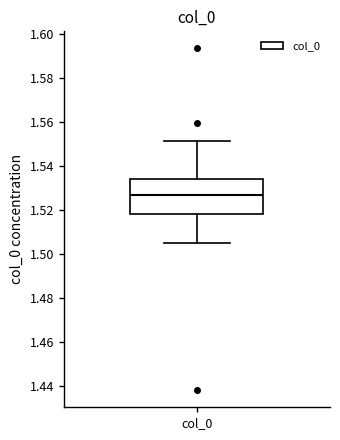

Read this box plot against the y-axis: the position of the median line, the range covered by the box, and the ends of both whiskers. The values are not printed on the chart, so give them approximately, as read against the axis.

median 1.528, box 1.518 to 1.534, whiskers 1.504 to 1.552